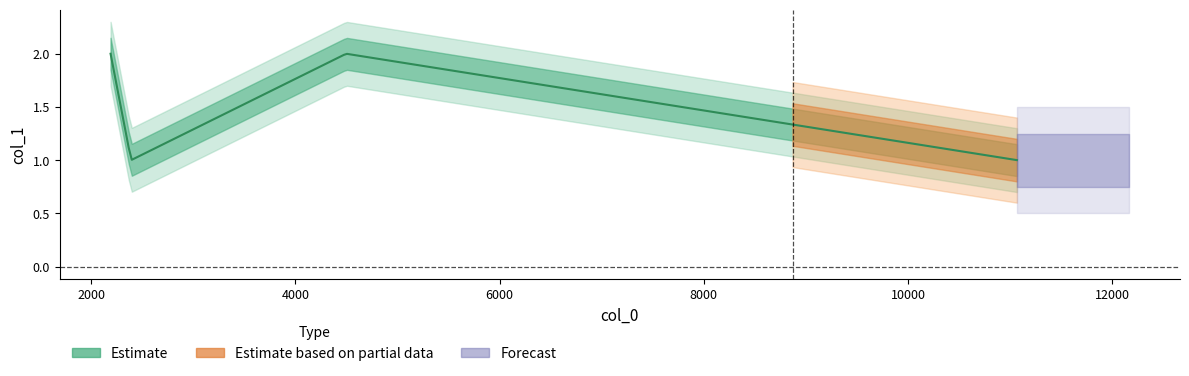

What value does the data have at 4497?

2